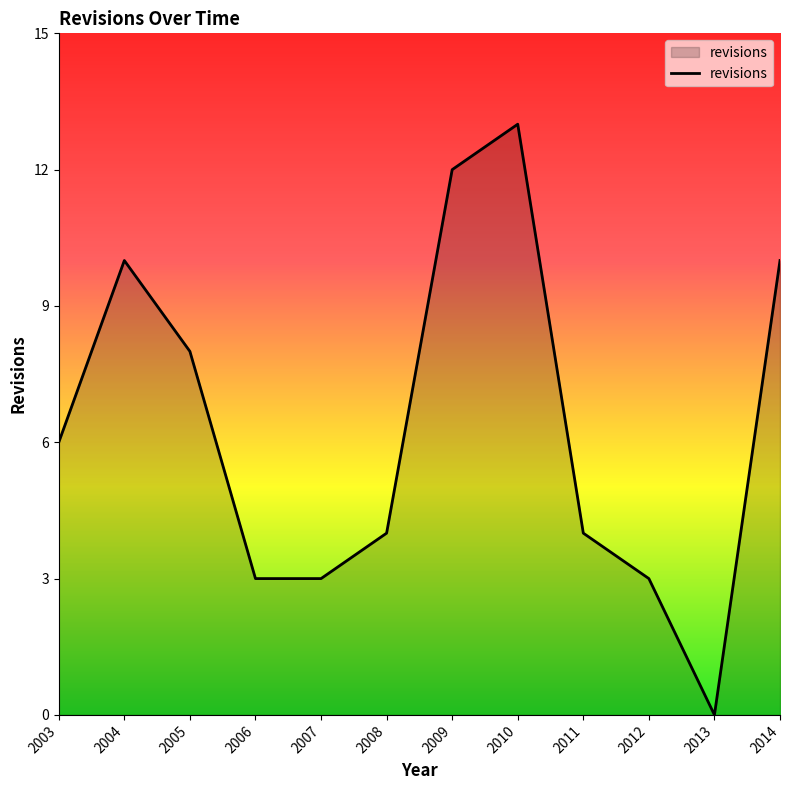

What is the sum of all values?

76